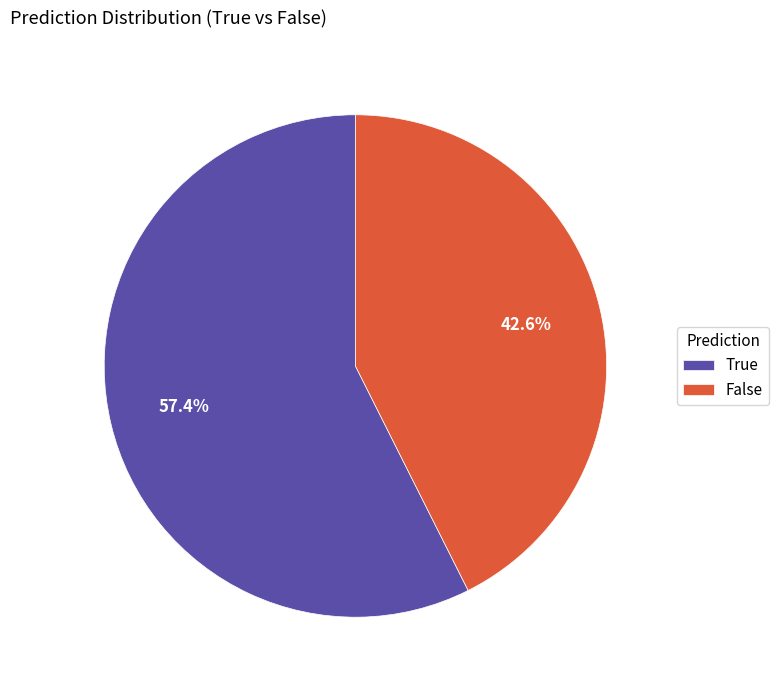

Does False represent more than half of the total?

No